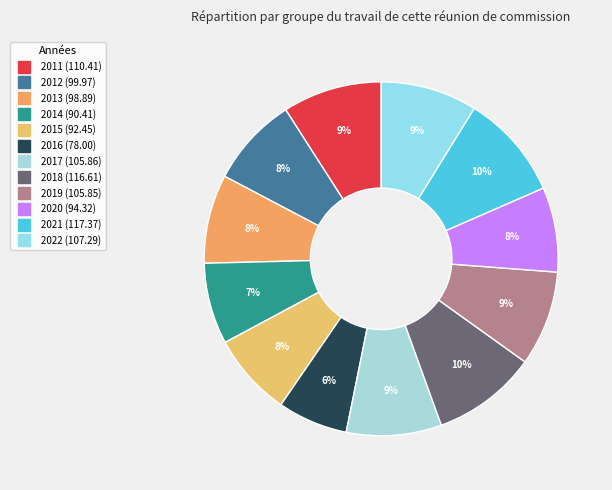

To the nearest percent, what is the average slice percentage?

8%